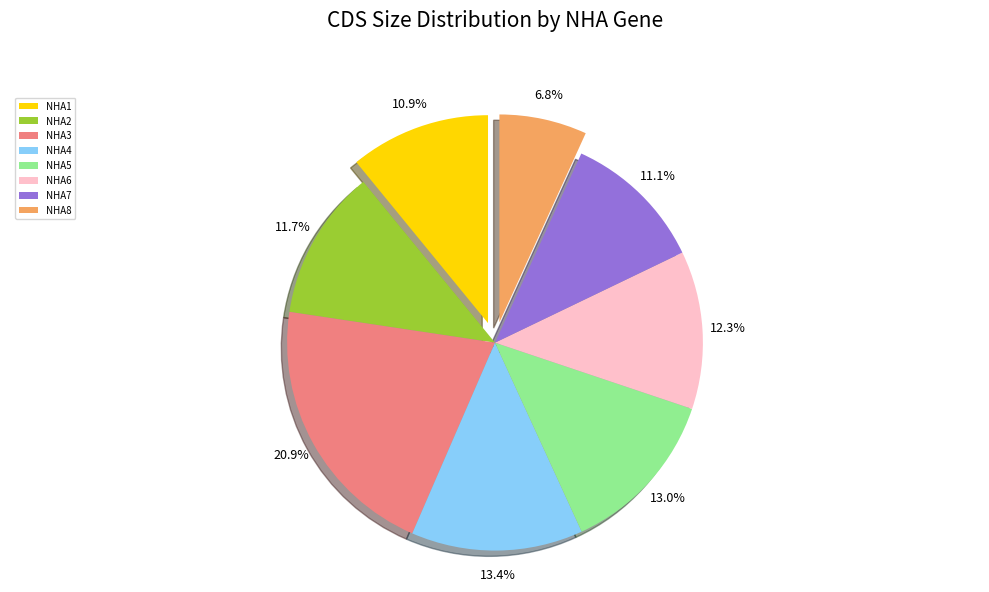

Is it true that NHA6 is 7% of the pie?

False